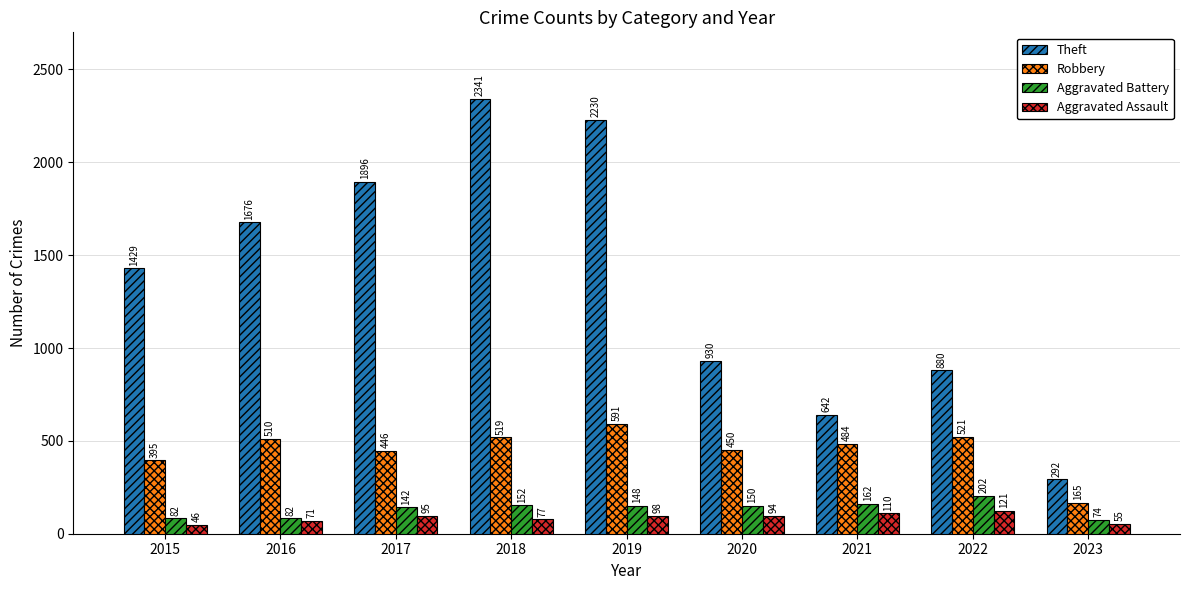

What is the value of the Aggravated Battery bar at the 9th from the left?

74